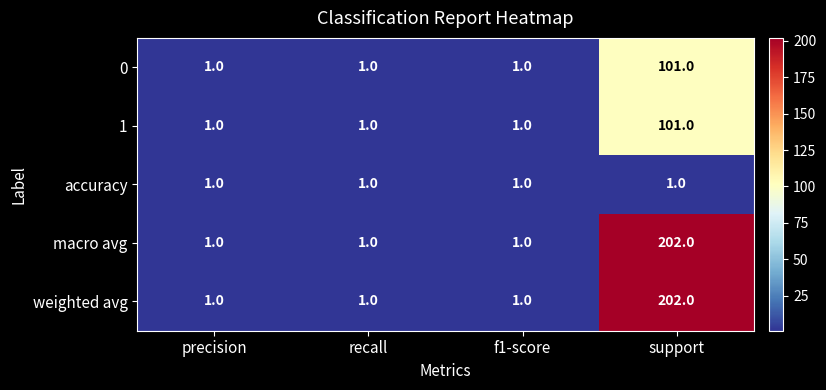

What is the sum of all accuracy values?

4